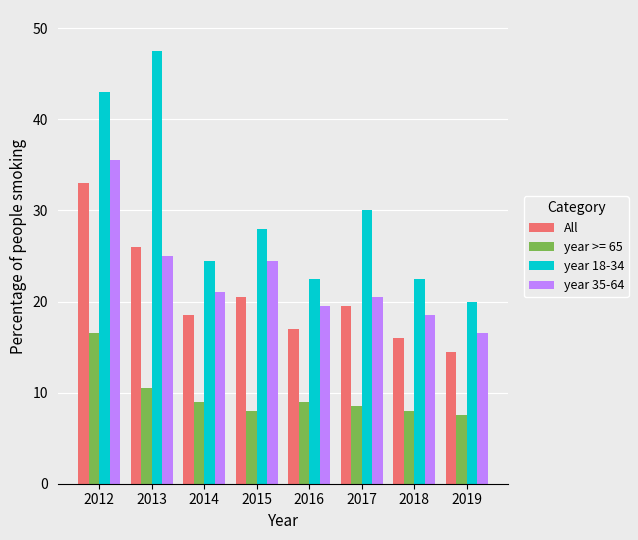

What are all the series names shown in the legend?

All, year >= 65, year 18-34, year 35-64